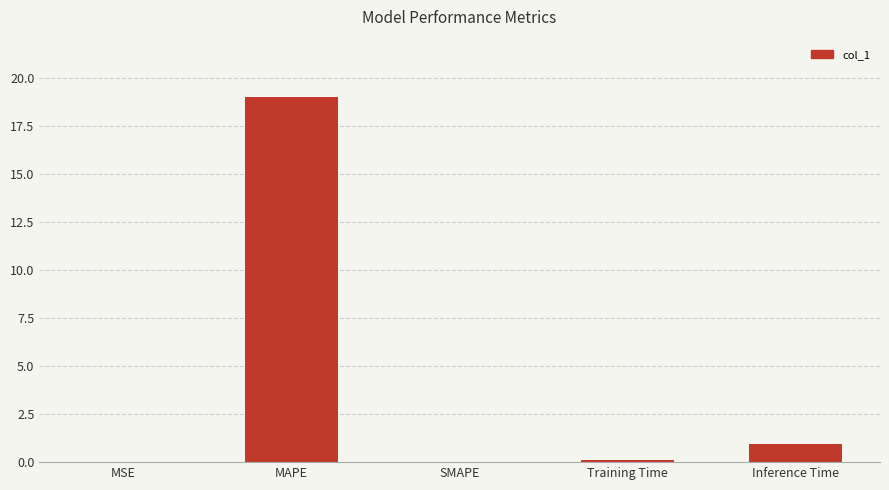

The value at Inference Time is 0.9. True or false?

True